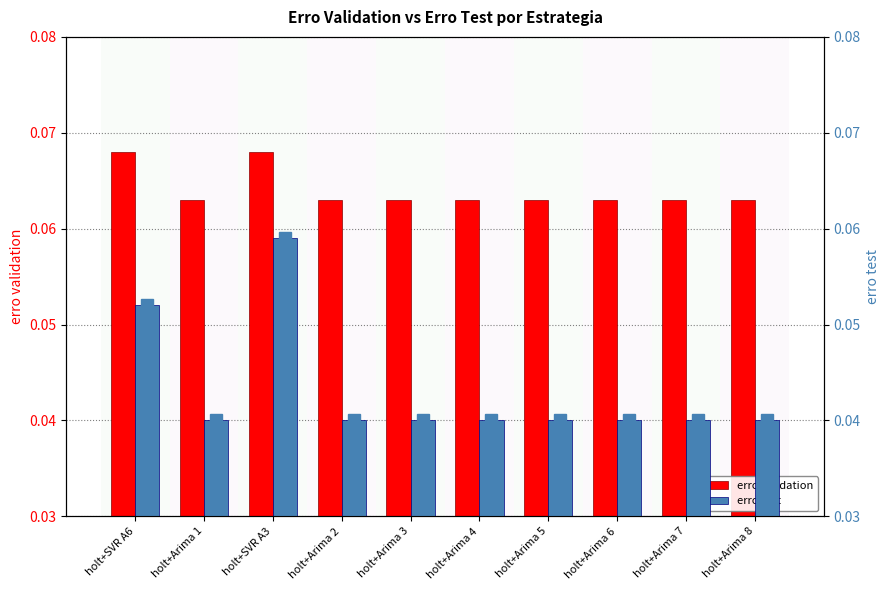

Is it true that erro validation equals 0.1 at holt+SVR A3?

True